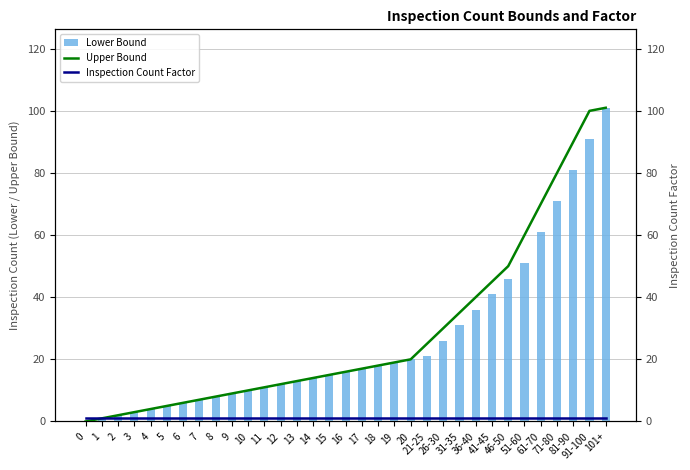

What is the label of the 22nd bar from the right?

11